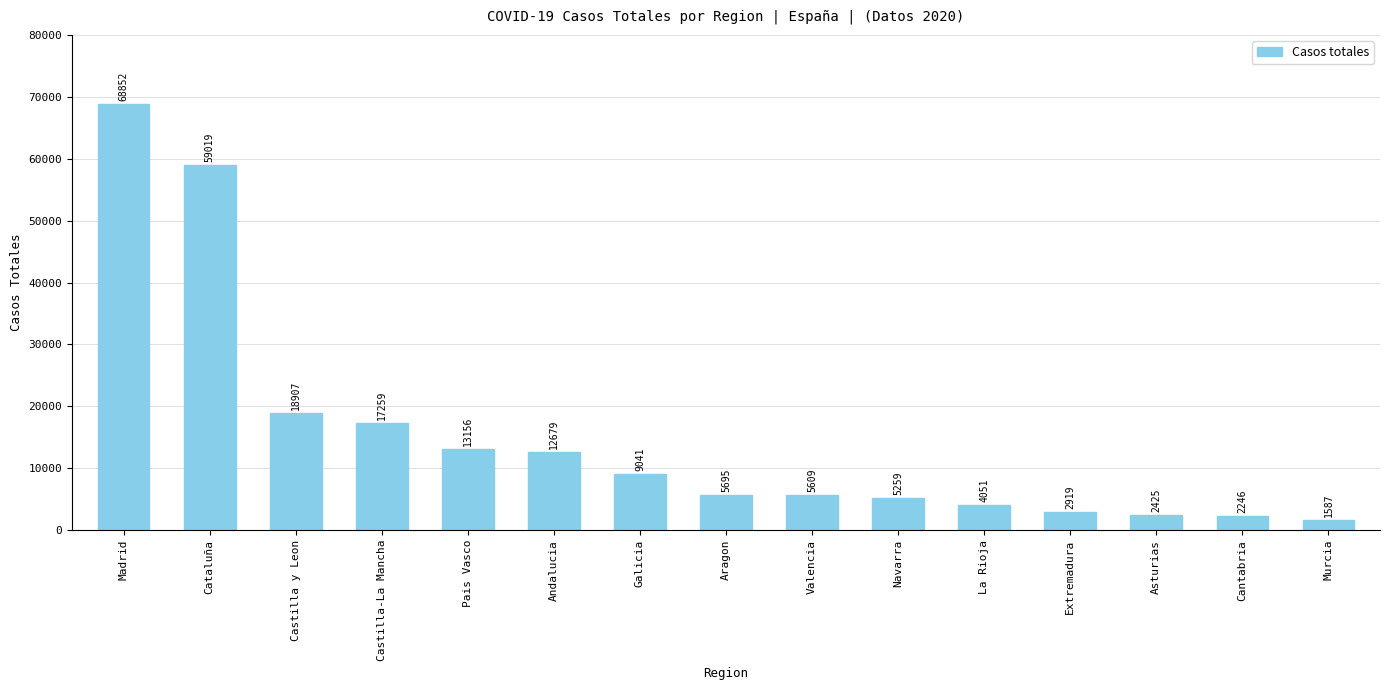

Is it true that the value at Navarra is 5259?

True